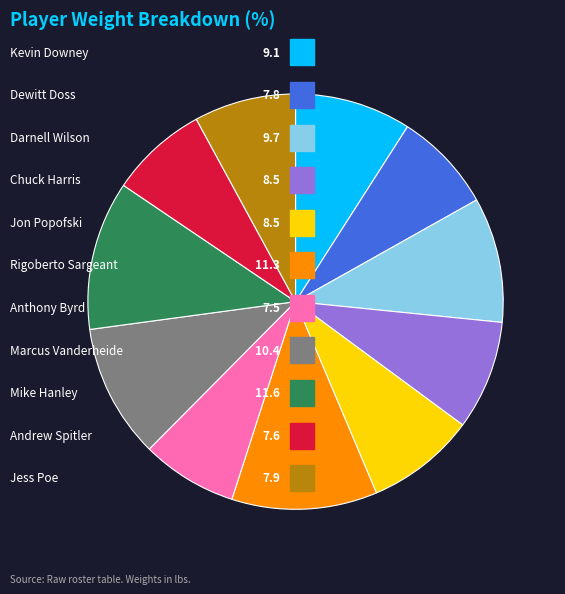

Count the number of slices in the pie.

11